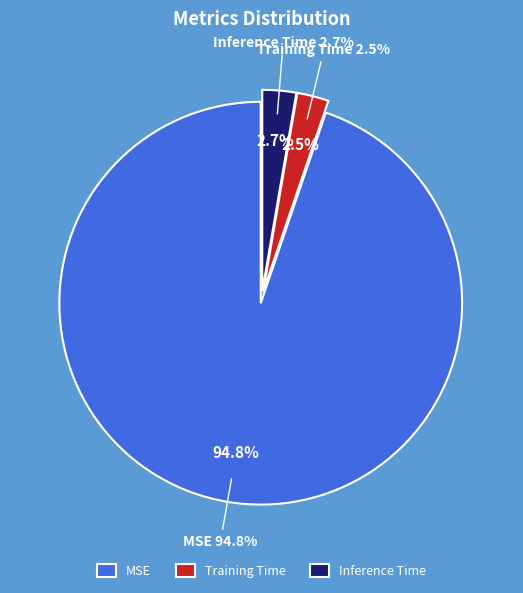

Is Inference Time the majority of the pie?

No